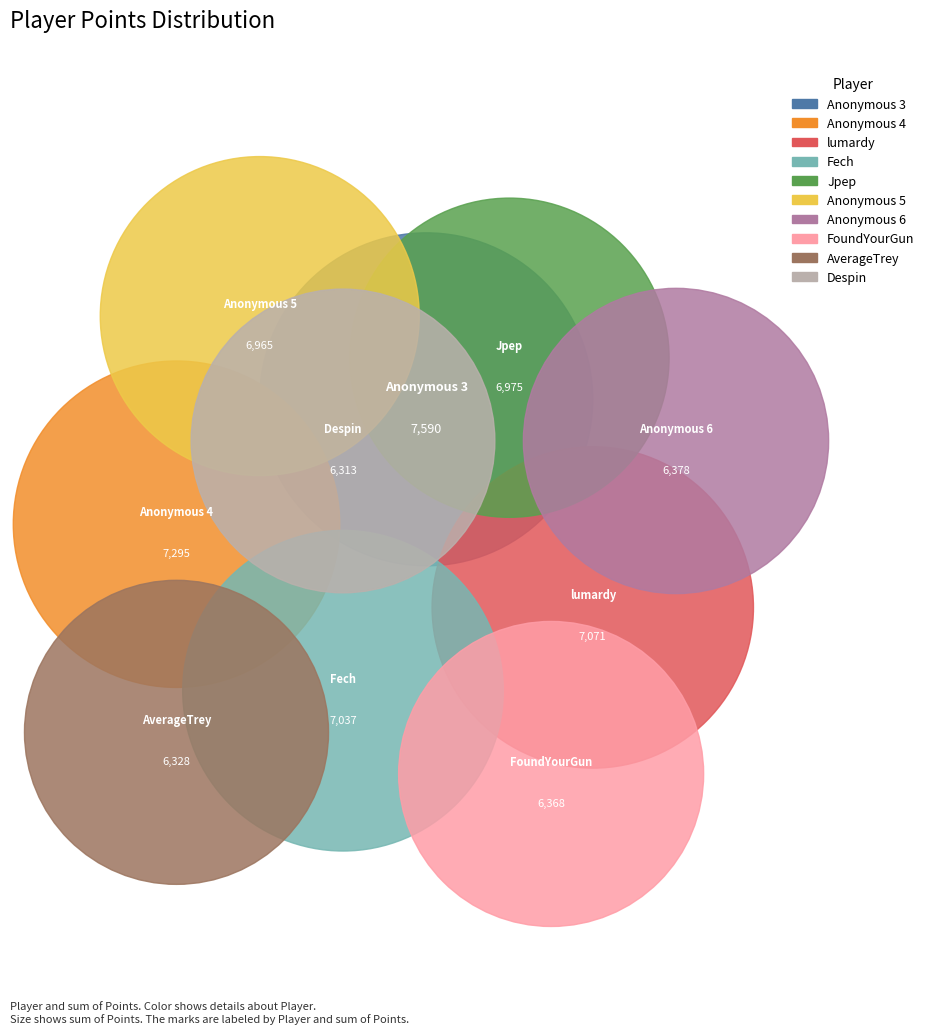

Combined, do Despin and Anonymous 3 account for over 50%?

No